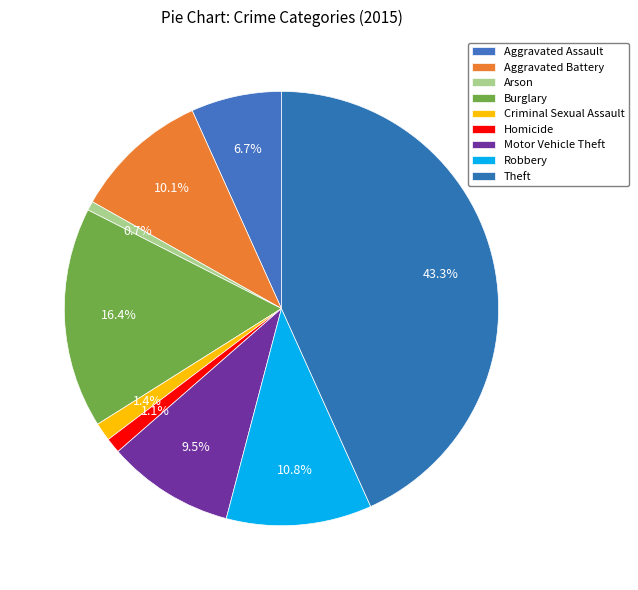

Combined, do Arson and Burglary account for over 50%?

No